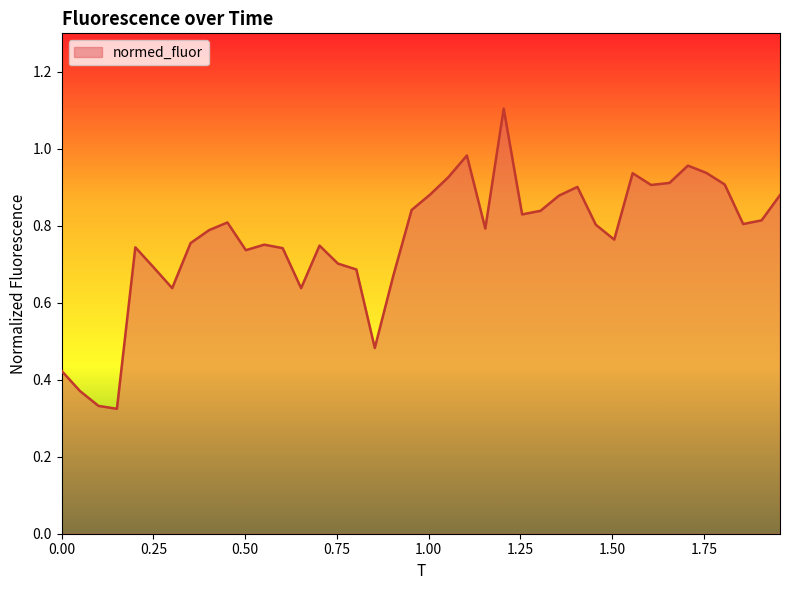

What is the greatest value displayed?

1.1